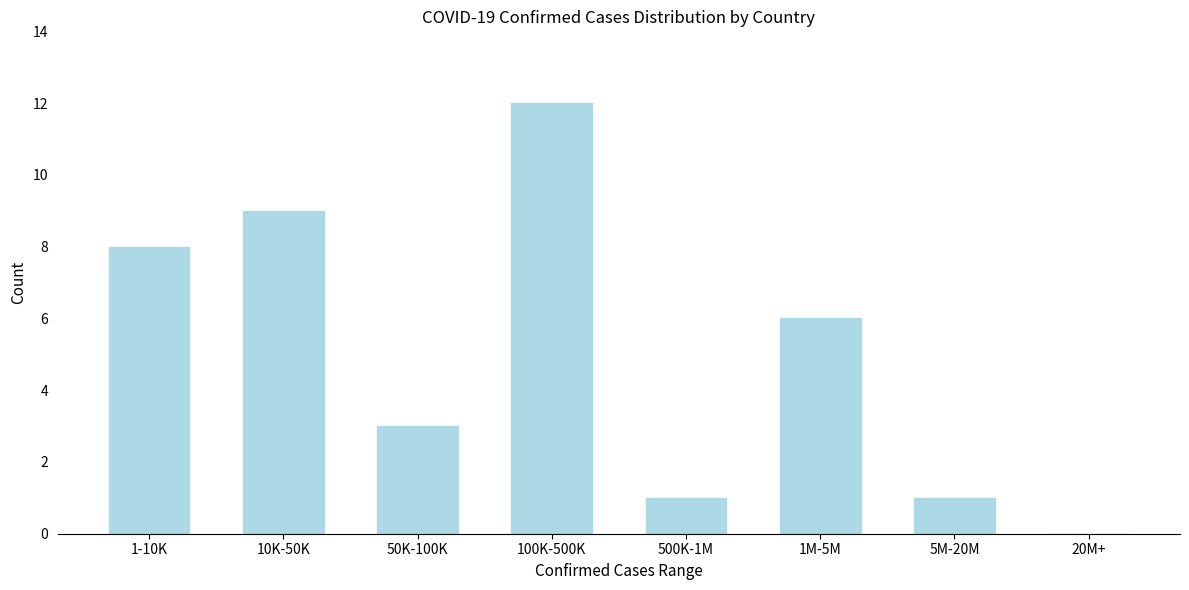

Reading left to right, what are all the values shown in this chart?

1-10K=8	10K-50K=9	50K-100K=3	100K-500K=12	500K-1M=1	1M-5M=6	5M-20M=1	20M+=0